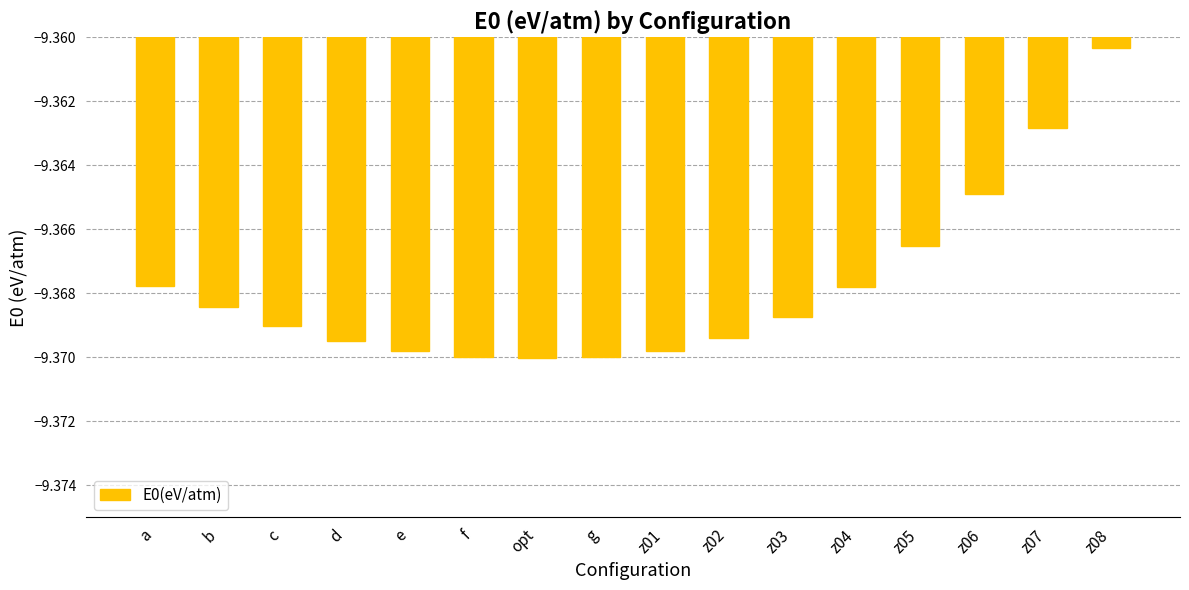

How many bars are there in total?

16